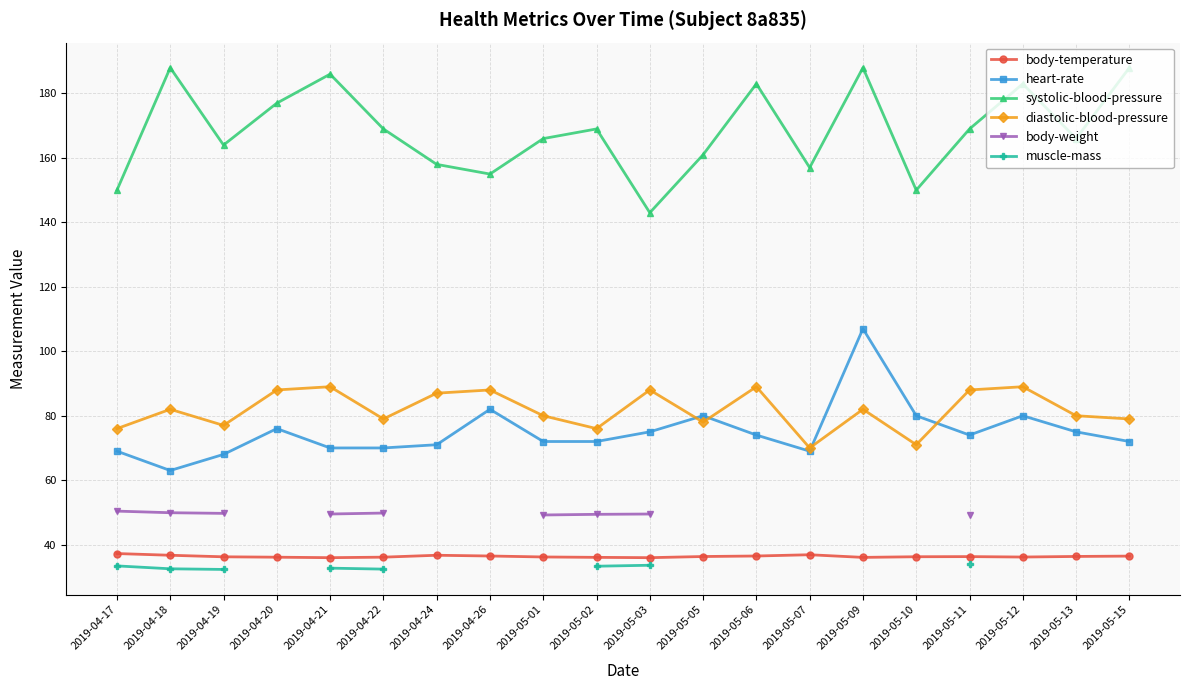

Read the muscle-mass value at 2019-04-22.

32.4